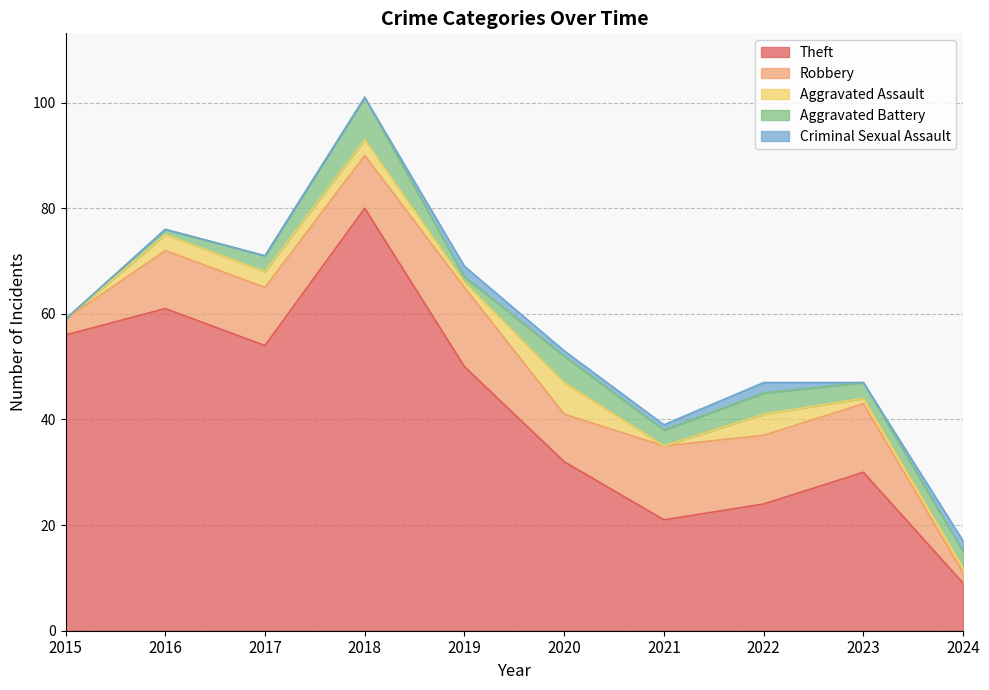

True or false: Theft has a value of 80 at 2018.

True